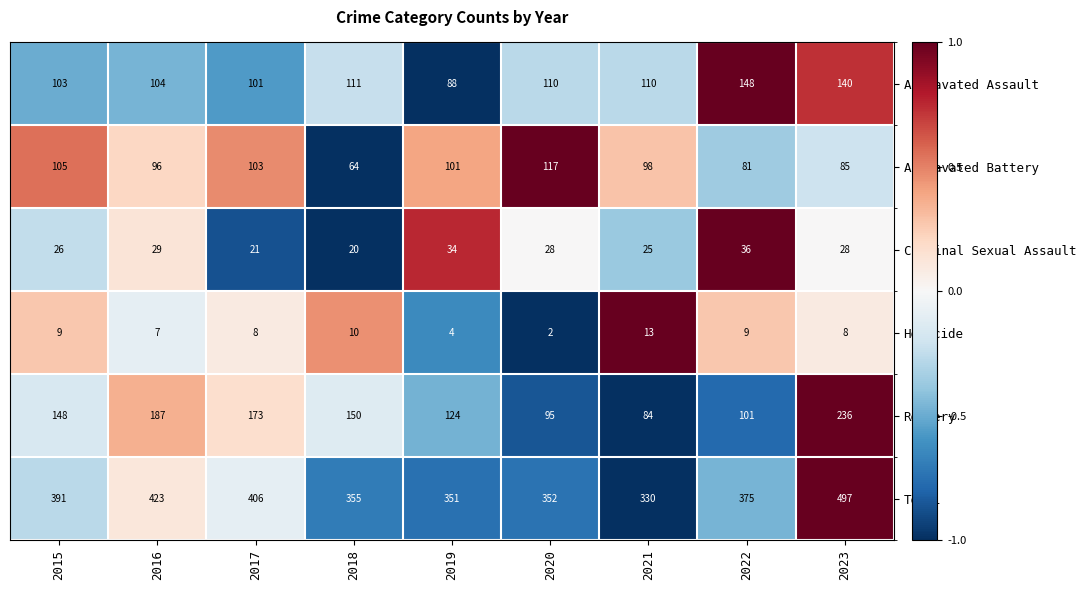

Which category has the lowest value in the Aggravated Assault series?

2019